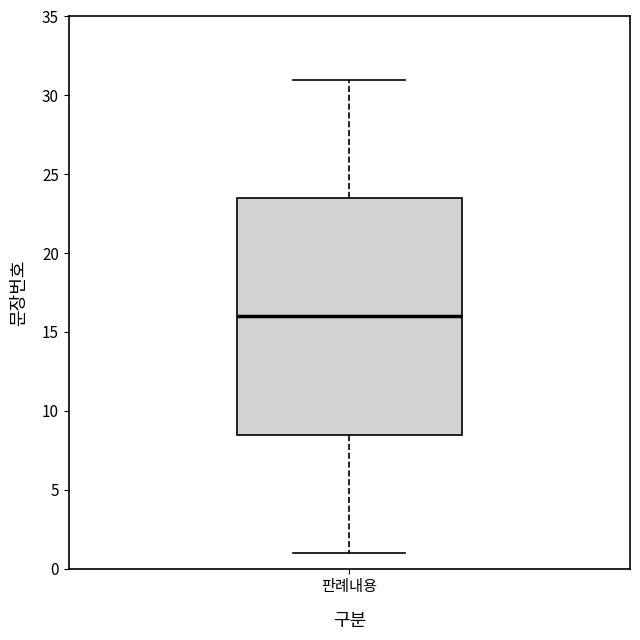

Read this box plot against the y-axis: the position of the median line, the range covered by the box, and the ends of both whiskers. The values are not printed on the chart, so give them approximately, as read against the axis.

median 16.0, box 8.5 to 23.5, whiskers 1.0 to 31.0